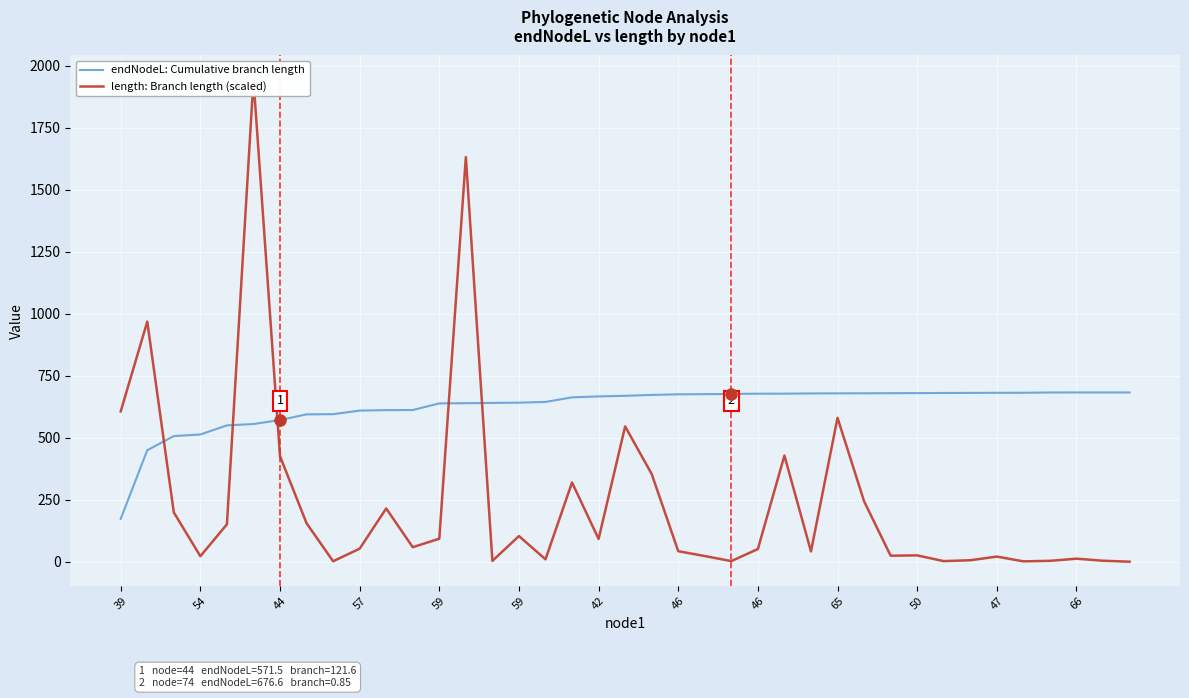

Reading left to right, transcribe all the data shown in this chart.

endNodeL: Cumulative branch length: 173.3	449.9	506.8	513.2	549.9	555.3	571.5	594.4	595.0	609.5	611.4	611.9	638.5	639.3	640.4	641.6	644.5	662.9	666.7	669.1	672.7	675.2	675.8	676.6	677.6	677.7	678.7	679.1	679.3	679.7	680.1	680.5	680.9	681.2	681.4	682.6	682.7	682.7	682.7
length: Branch length (scaled): 606.4	968.2	199.1	22.6	151.1	1943.7	425.8	155.5	2.4	53.0	215.0	58.9	93.3	1631.3	3.7	103.9	10.1	319.8	92.1	545.7	354.0	42.9	23.2	3.0	51.6	428.2	41.9	580.4	244.1	24.7	26.0	2.8	6.4	21.1	2.0	3.9	12.7	4.4	0.5